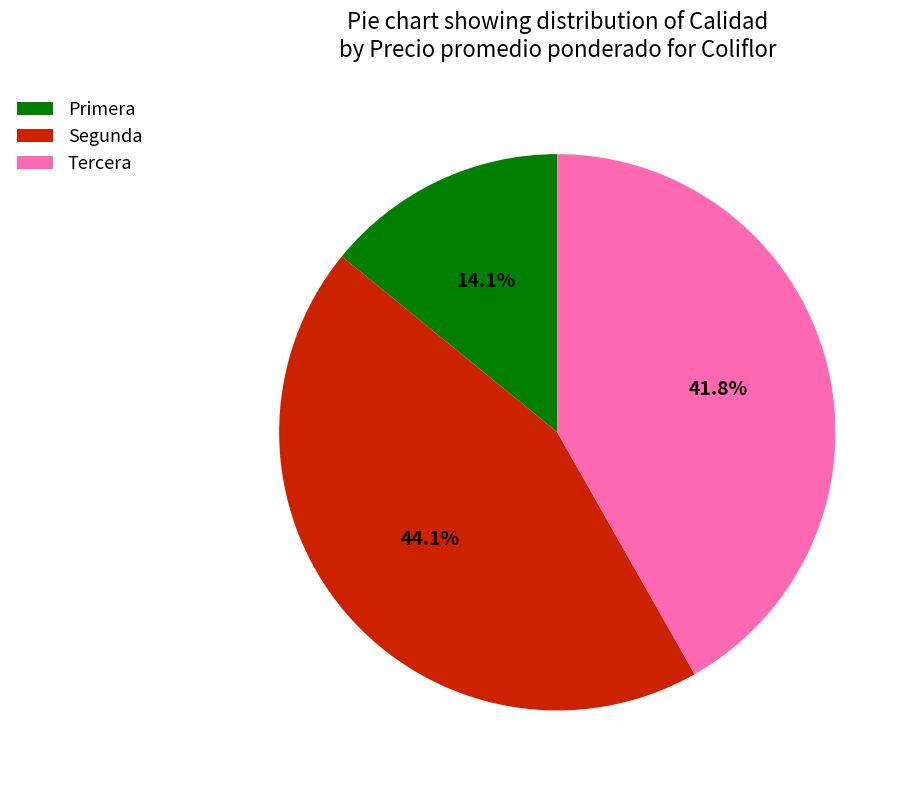

Do Segunda and Primera together represent more than half of the pie?

Yes